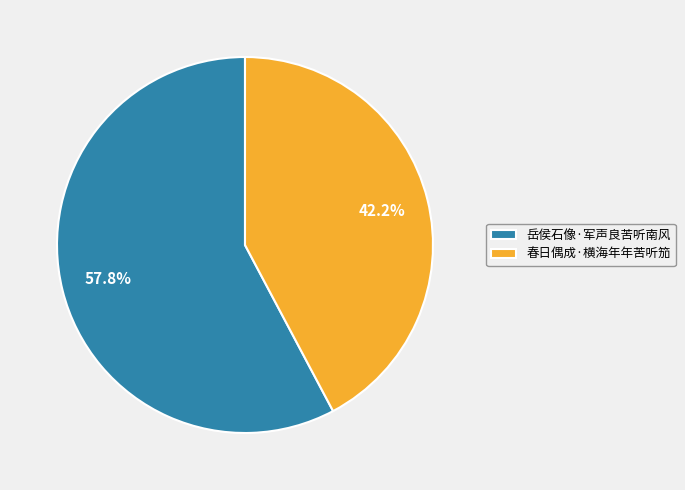

What percentage is the 春日偶成·横海年年苦听笳 slice, to the nearest percent?

42%